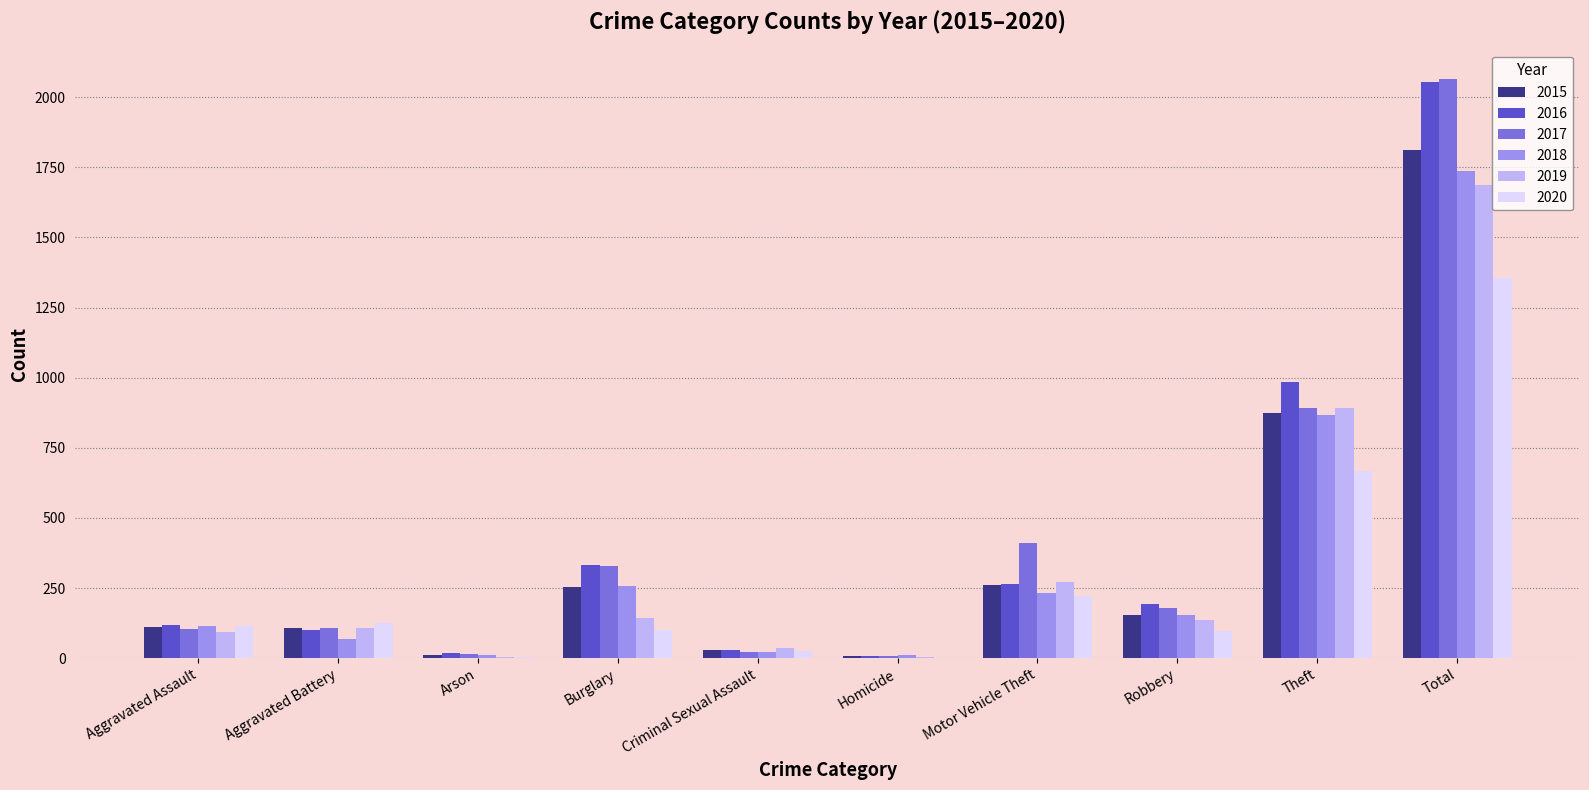

Between Aggravated Battery and Total, which series saw the biggest shift?

2017